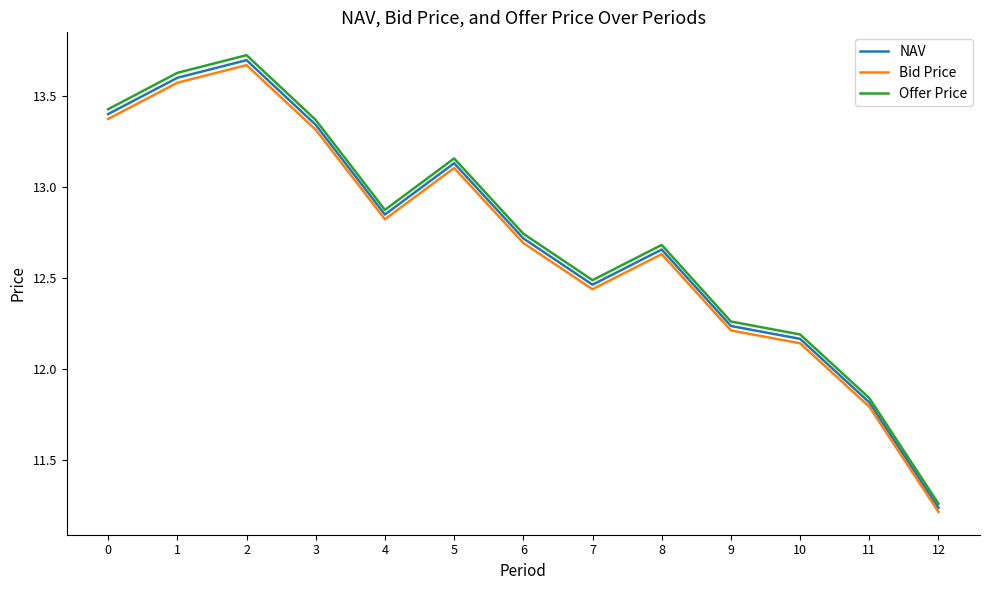

Count the number of data series in this chart.

3